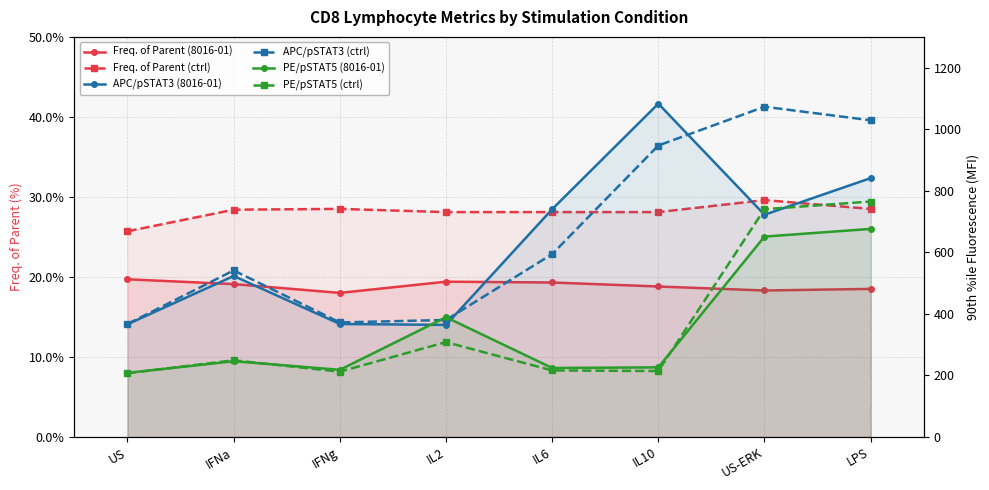

Where is the first local maximum for PE/pSTAT5 (8016-01)?

IFNa